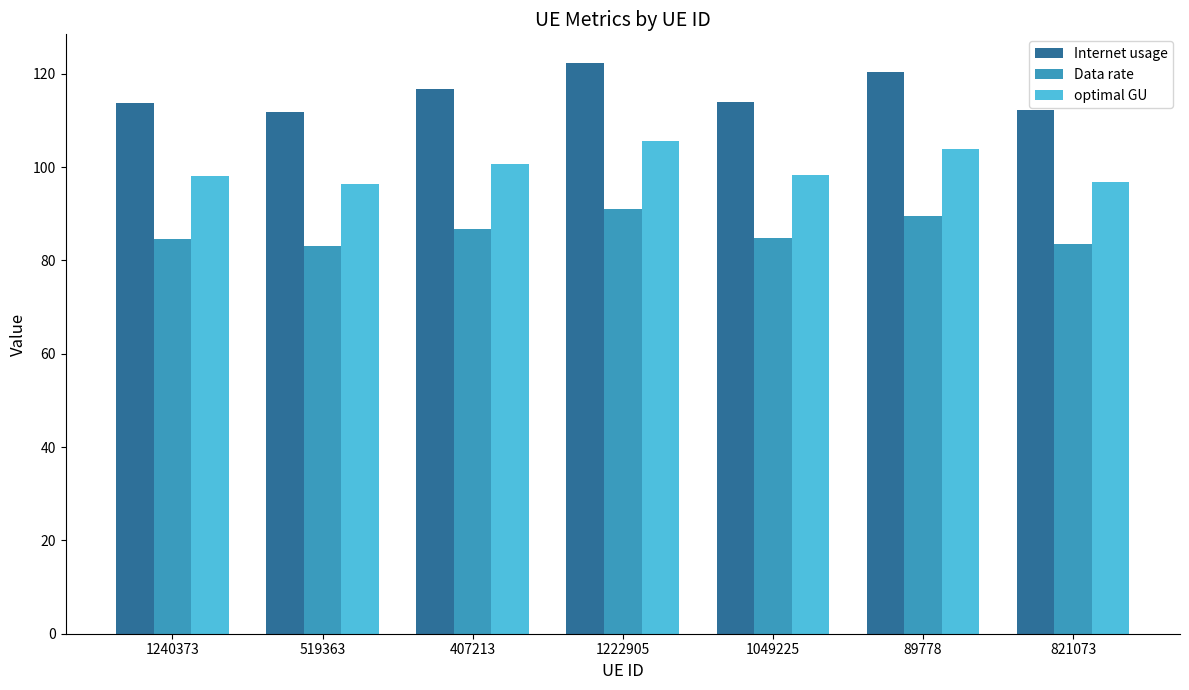

At which category is the sum across all series the highest?

1222905